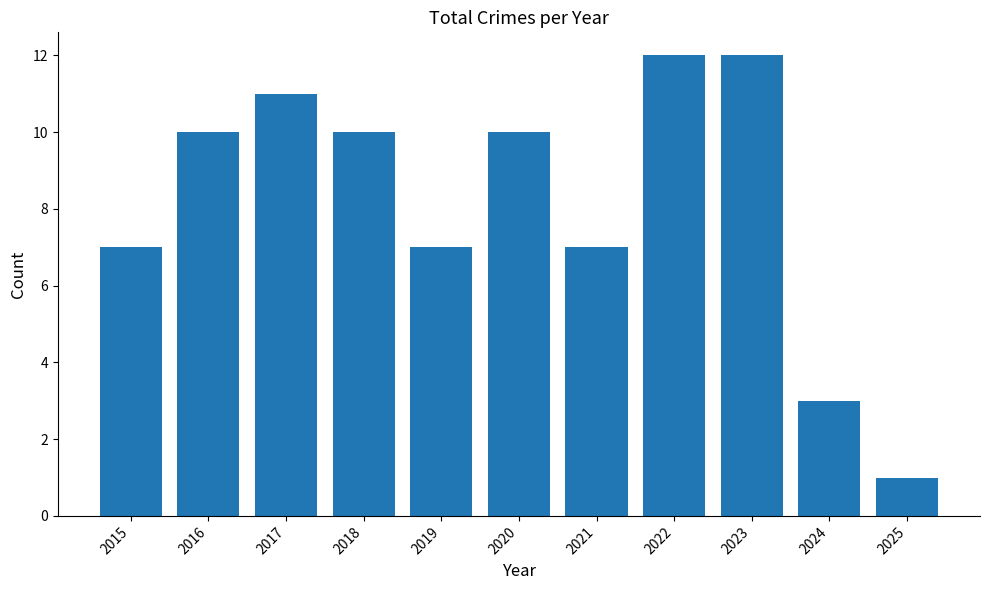

How many values are below 10?

5